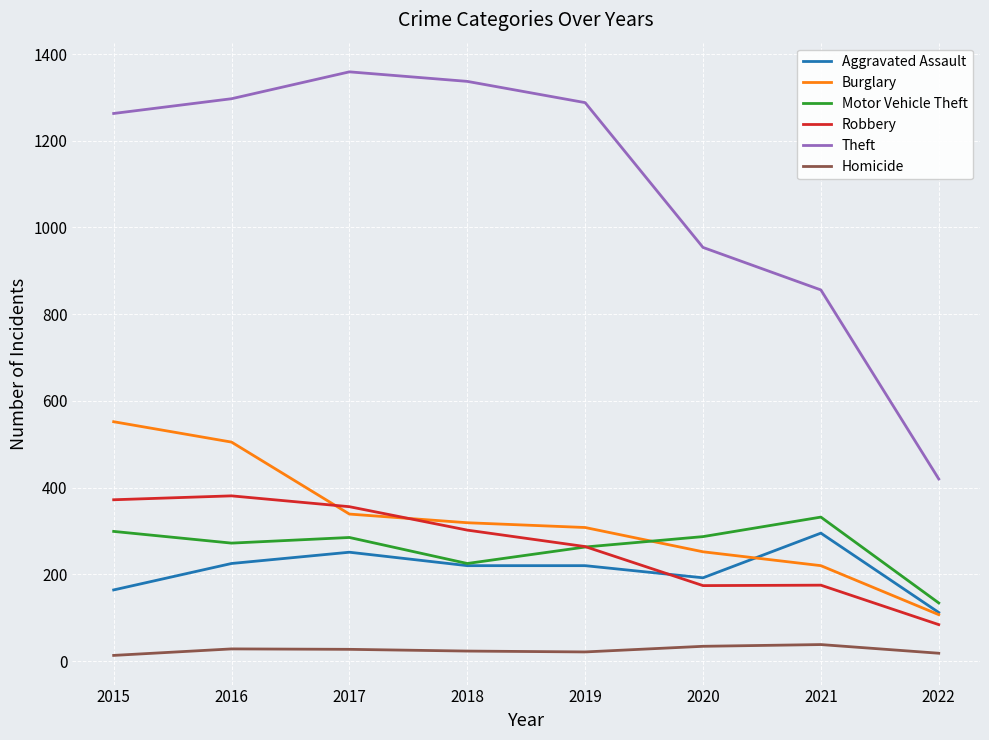

True or false: Aggravated Assault and Homicide intersect in this chart.

False